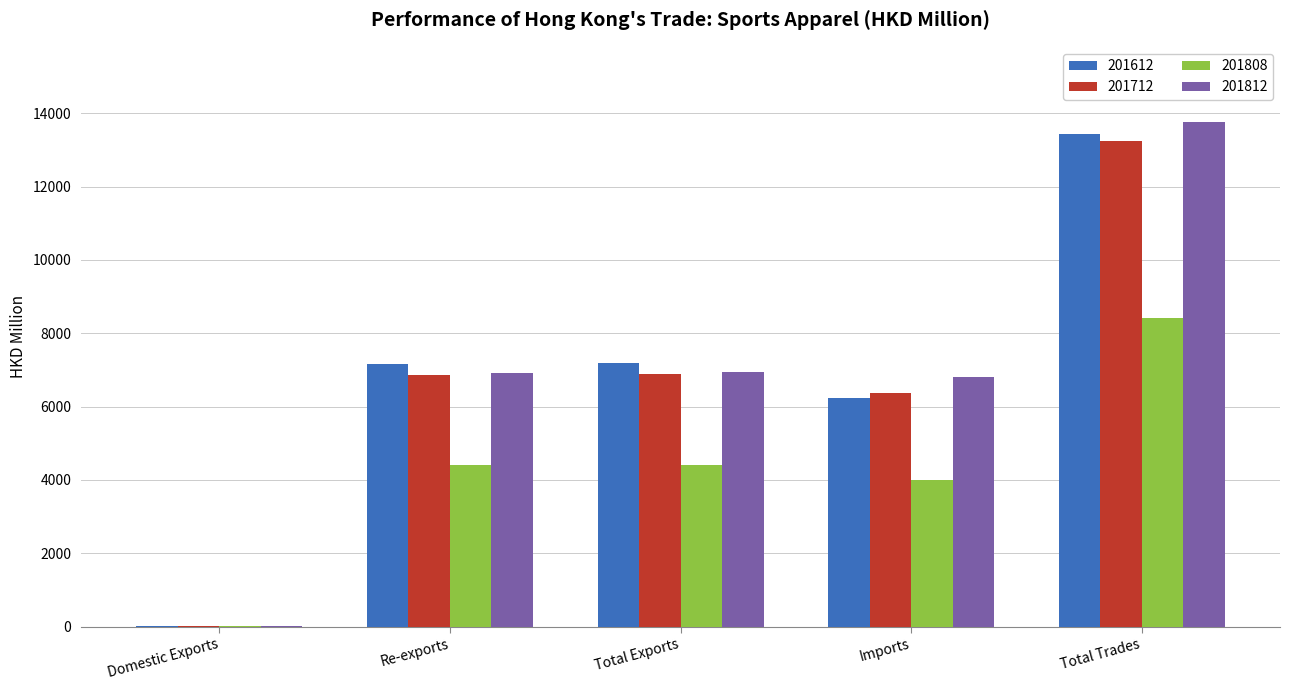

Which category has the highest value across all series?

Total Trades